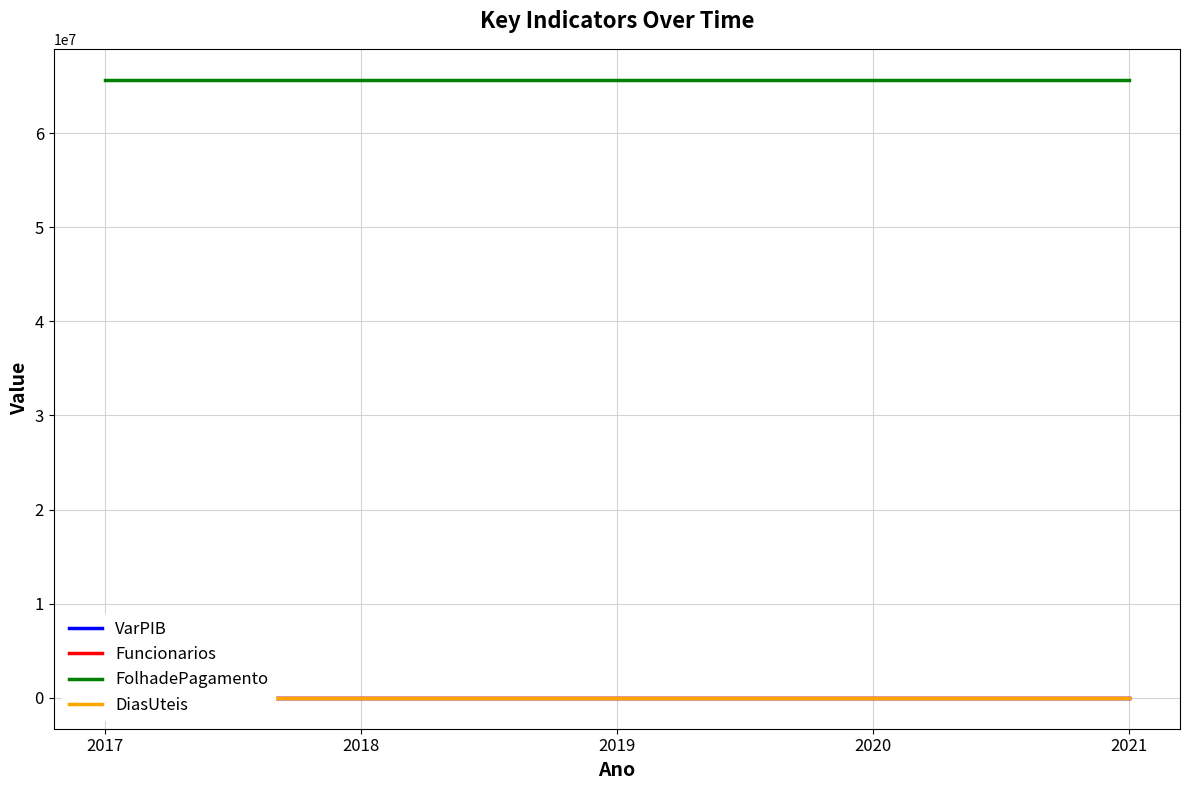

Is it true that VarPIB equals 0.0 at 2021?

True